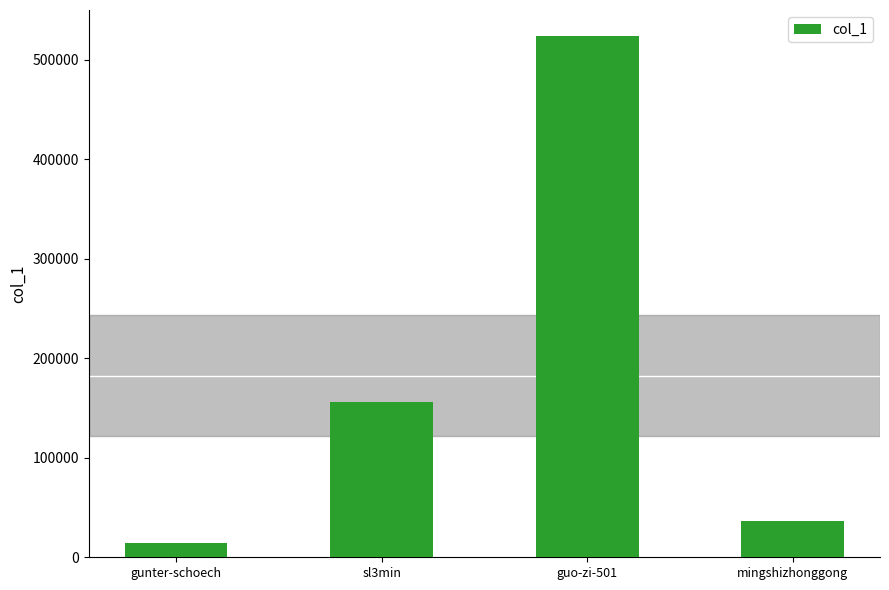

List the labels in order of value, smallest first.

gunter-schoech, mingshizhonggong, sl3min, guo-zi-501